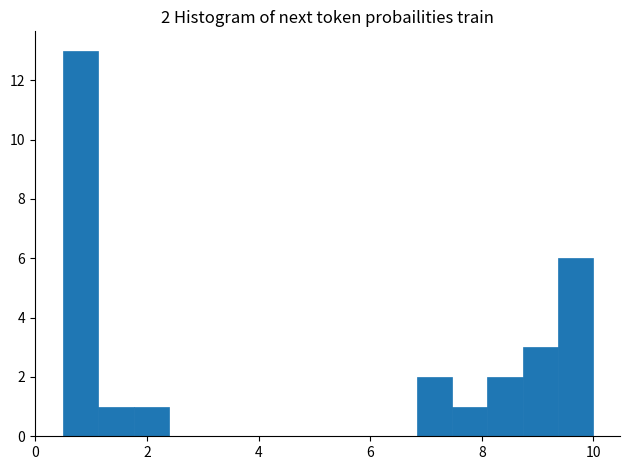

Read against the x-axis, roughly where is the centre of the tallest bar?

0.8